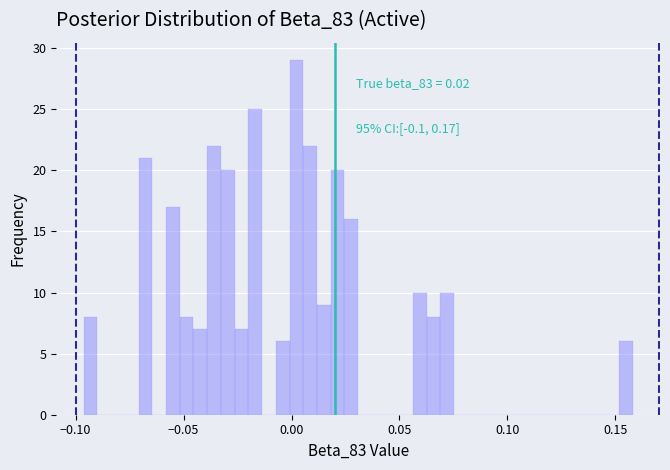

Read against the x-axis, roughly where is the centre of the tallest bar?

0.000